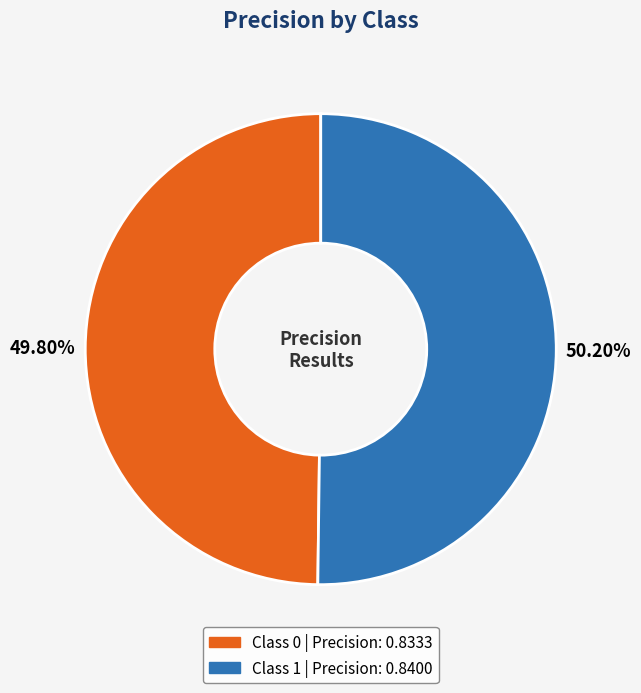

How many segments does this pie chart have?

2